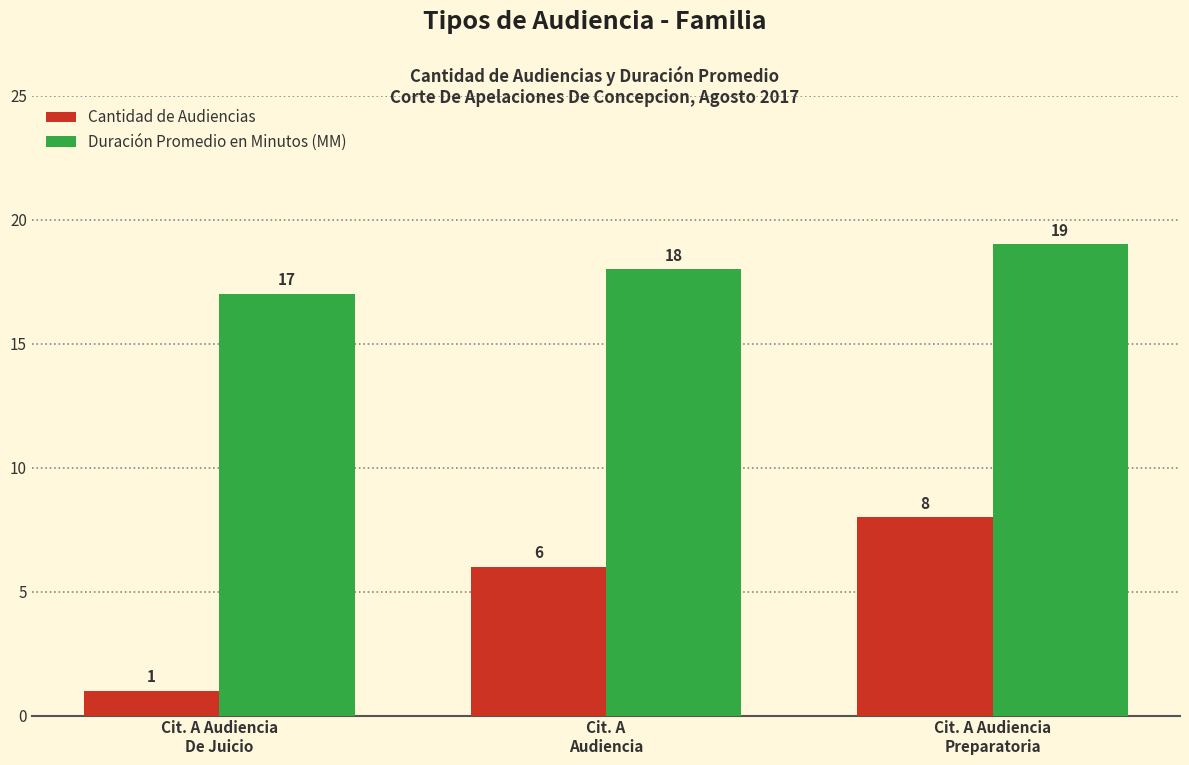

What are all the series names shown in the legend?

Cantidad de Audiencias, Duración Promedio en Minutos (MM)